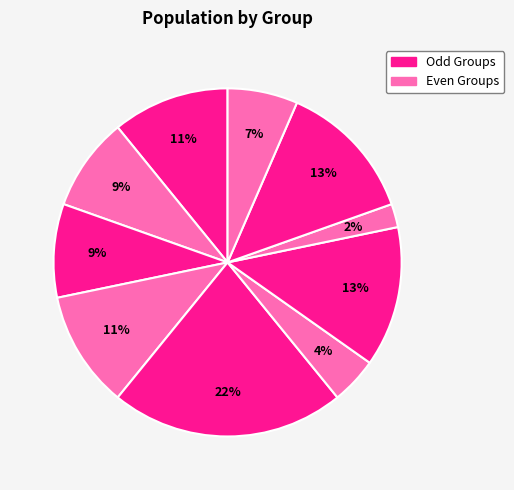

How many slices are in this pie chart?

10